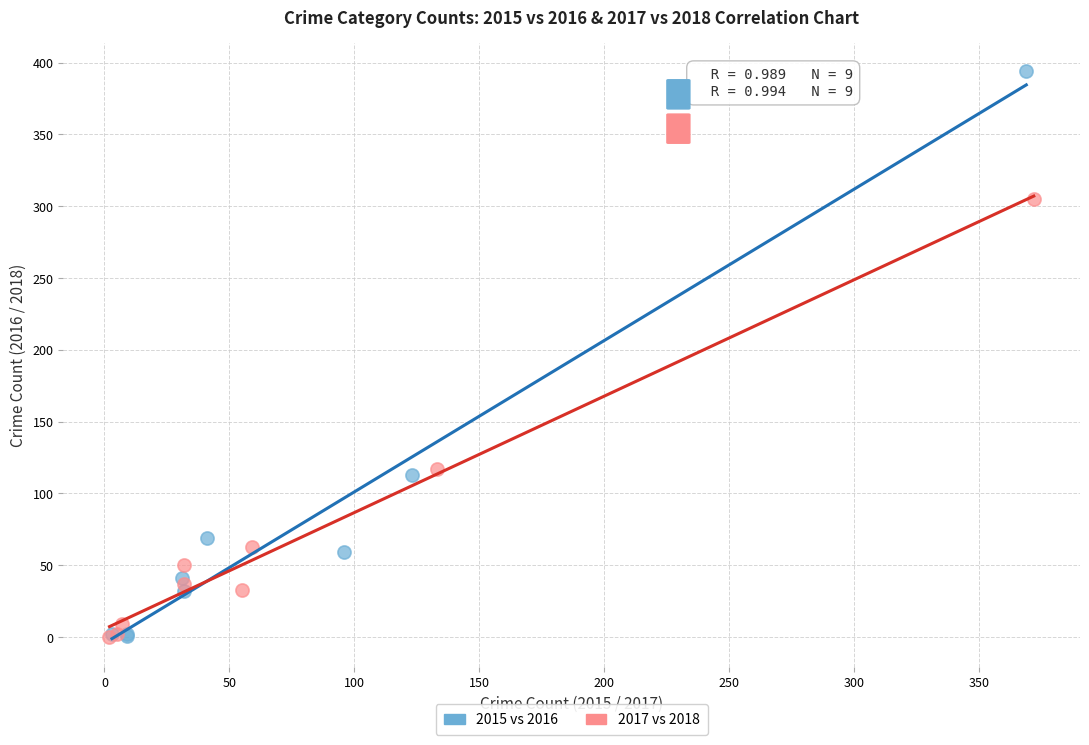

Which series contains the highest Y value?

2015 vs 2016